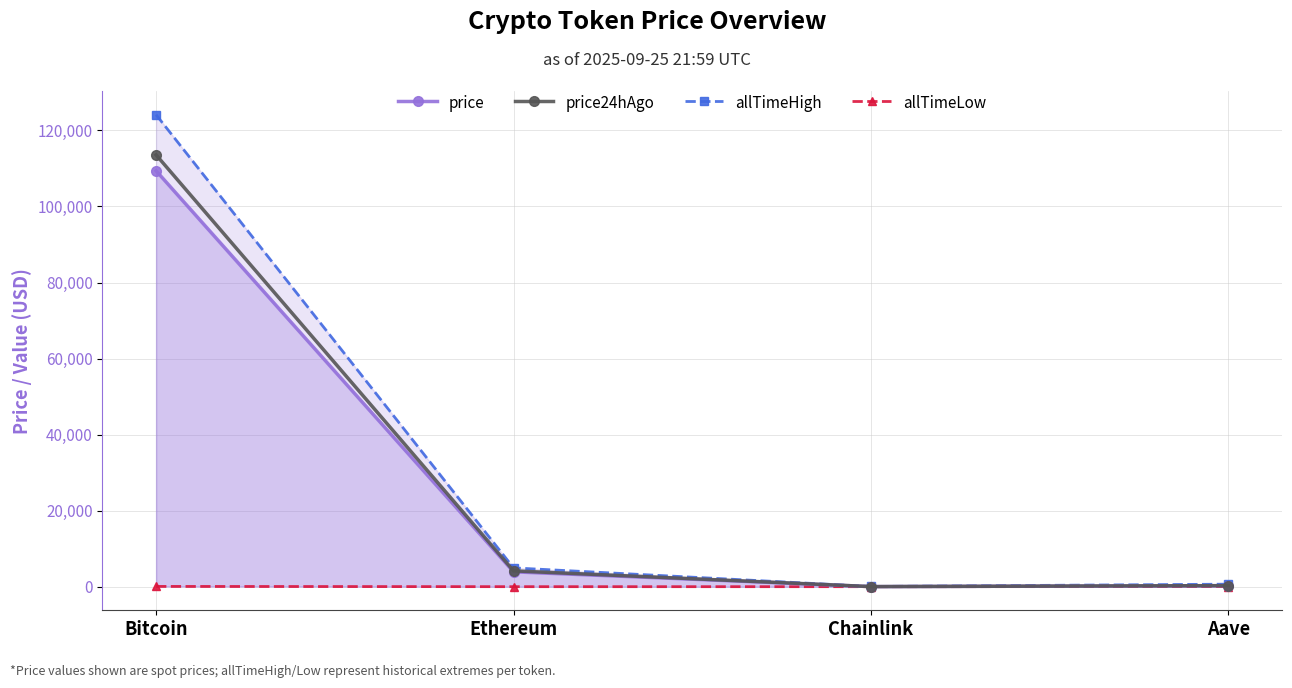

At which label is price closest to 54702?

Ethereum